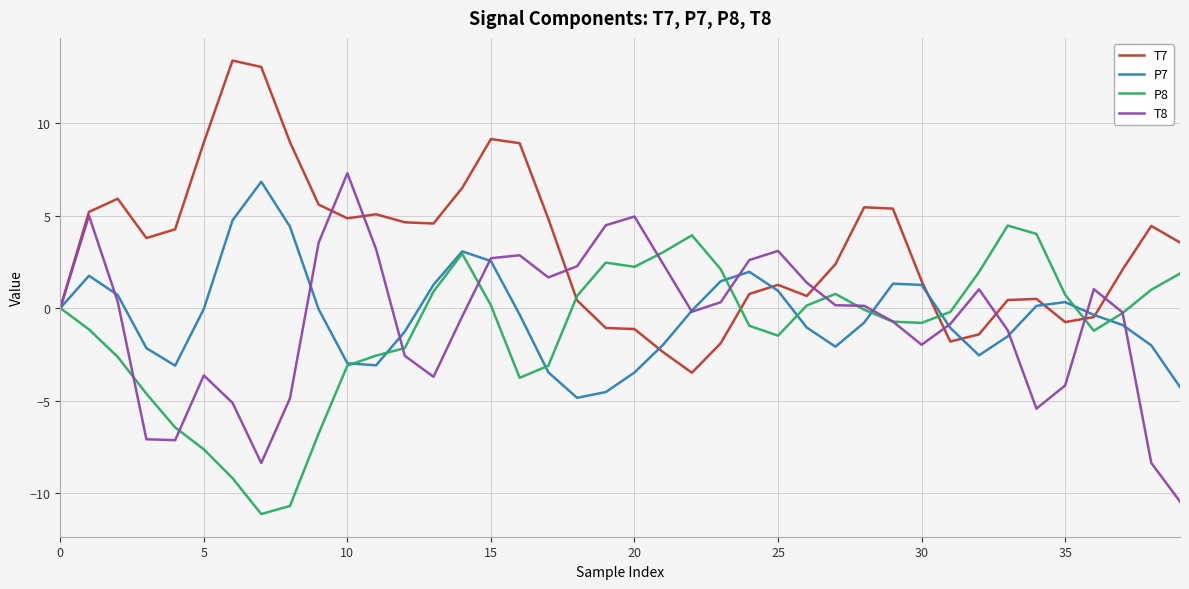

What is the minimum value for T7?

-3.5